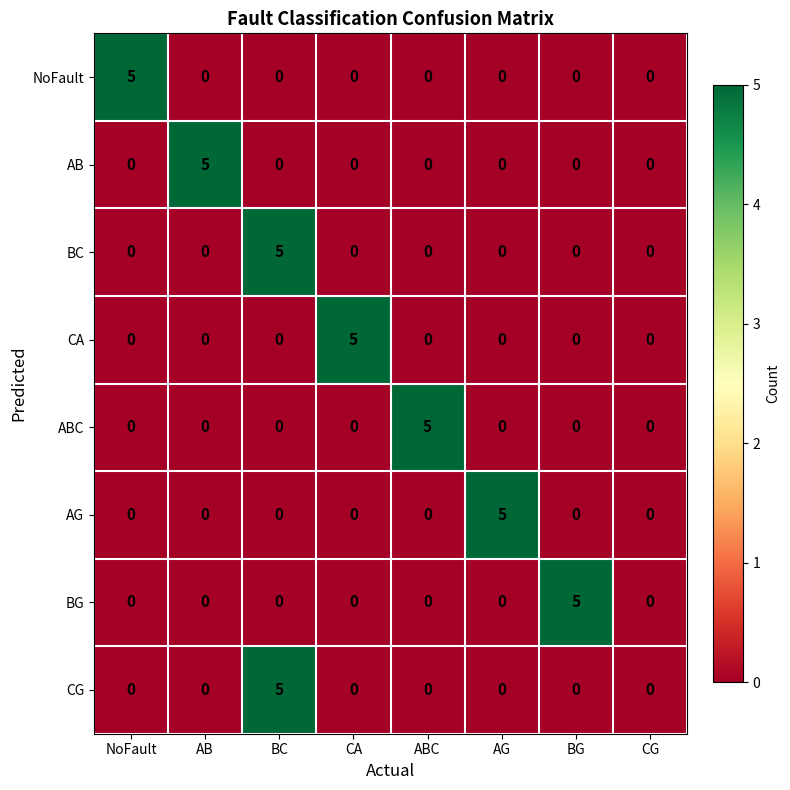

At how many categories does at least one series exceed 3?

7